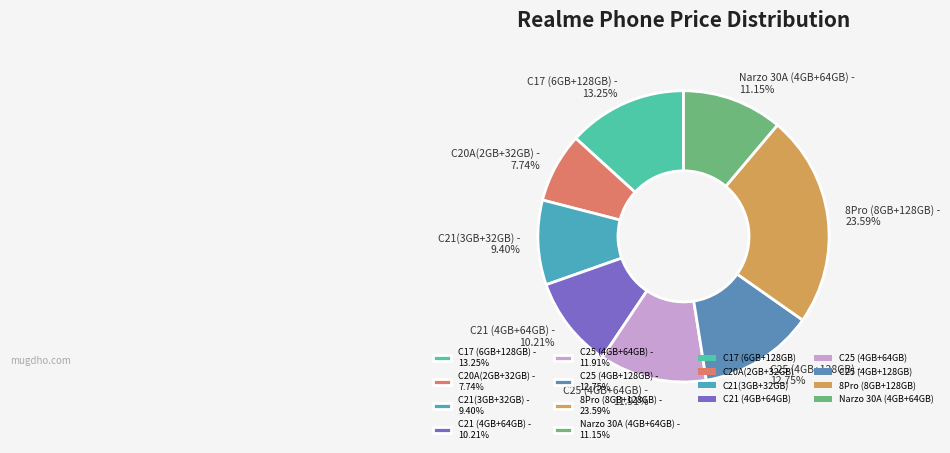

Count the number of slices in the pie.

8